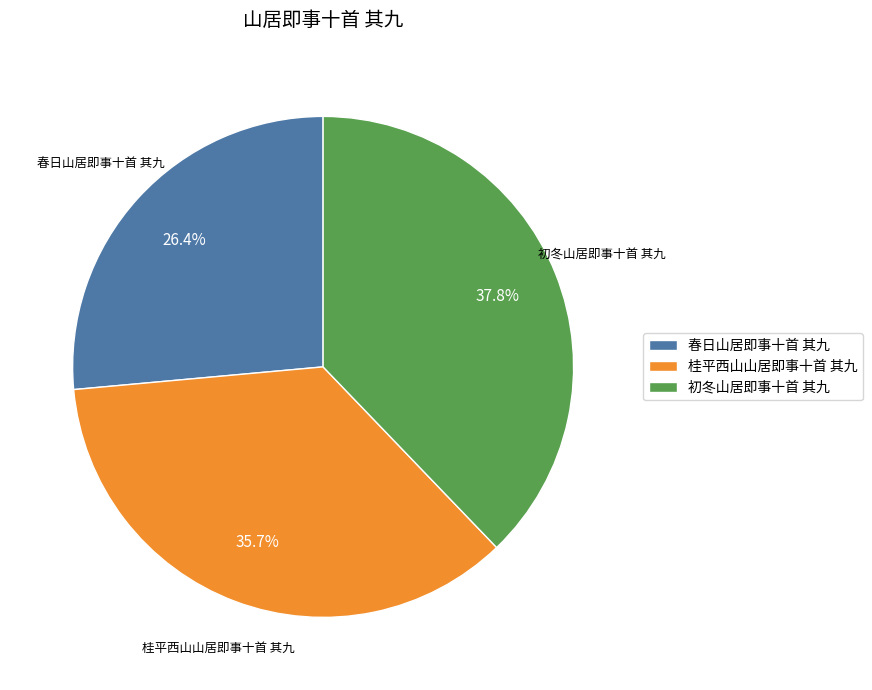

To the nearest percent, what portion does 初冬山居即事十首 其九 represent?

38%